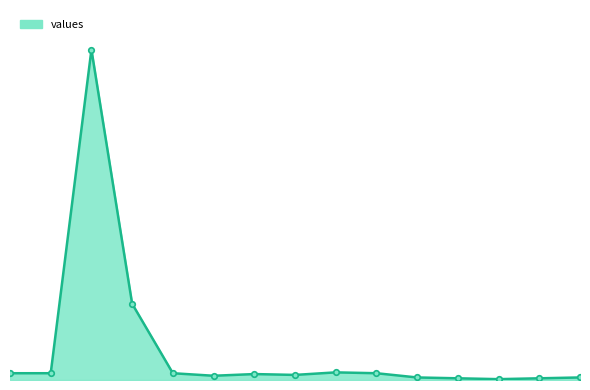

What is the sum of all values?

550